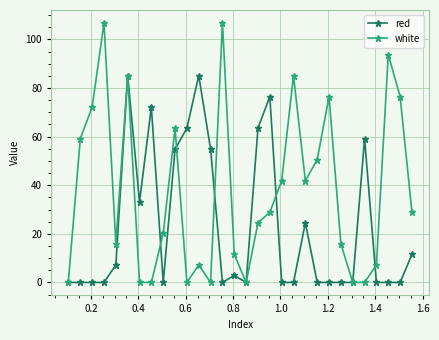

True or false: red has more than 2 interior local peaks.

True